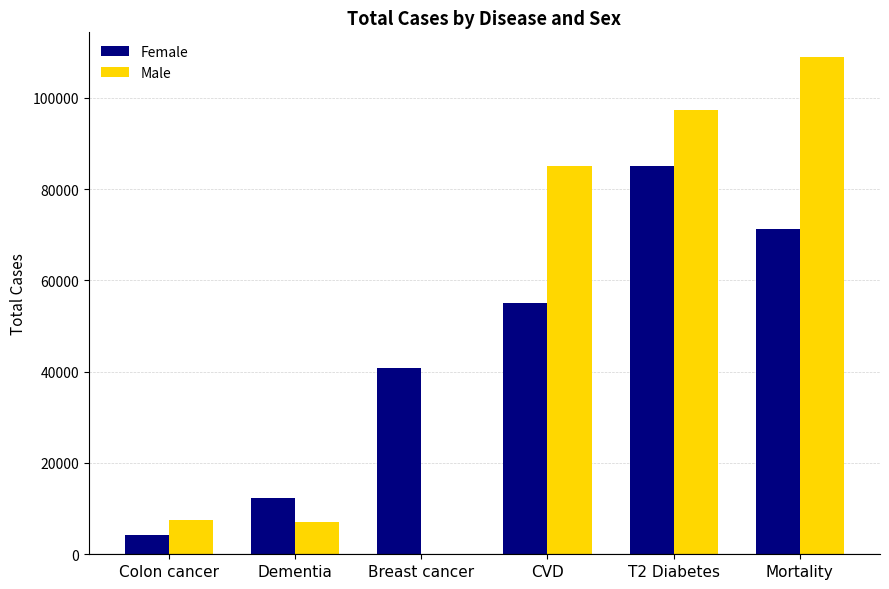

What is the total value across all series at Colon cancer?

11724.1